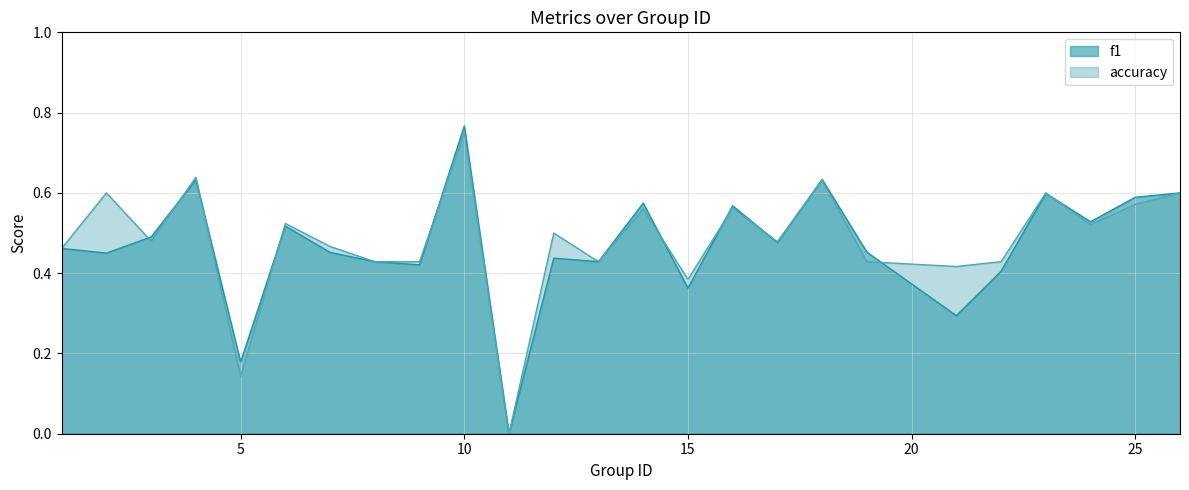

Which series has the widest spread of values?

f1